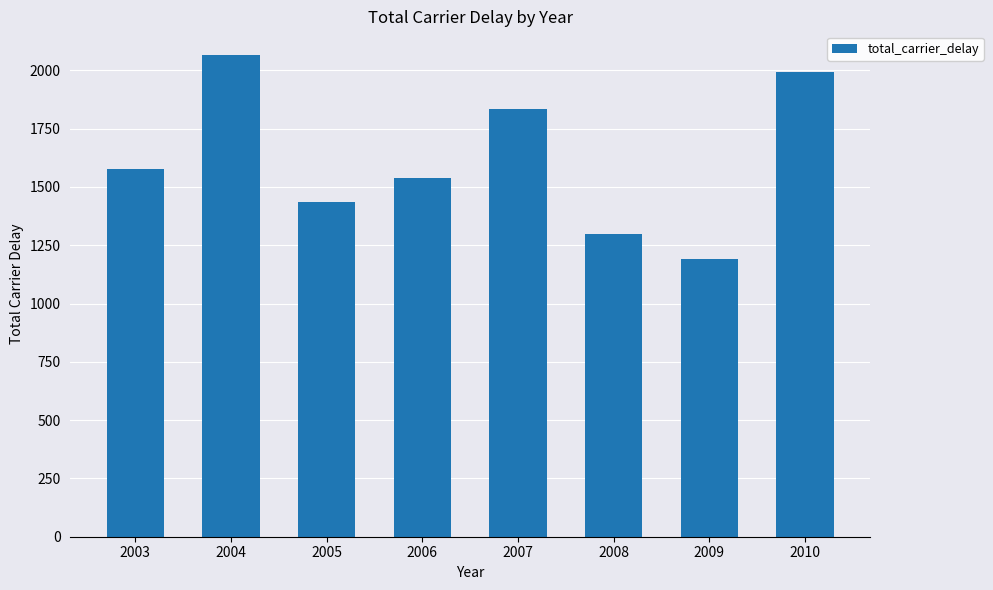

List the labels in order of value, smallest first.

2009, 2008, 2005, 2006, 2003, 2007, 2010, 2004